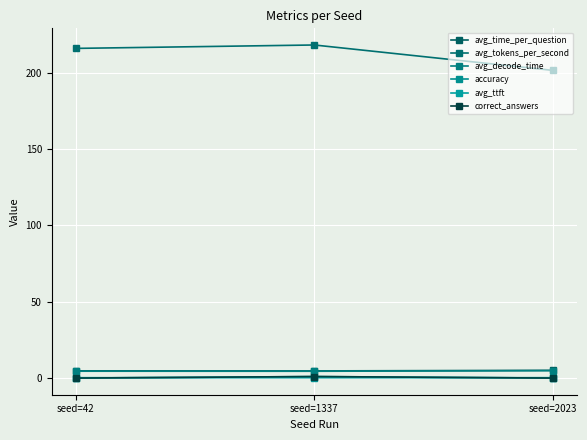

What is the total value across all series at seed=2023?

211.8